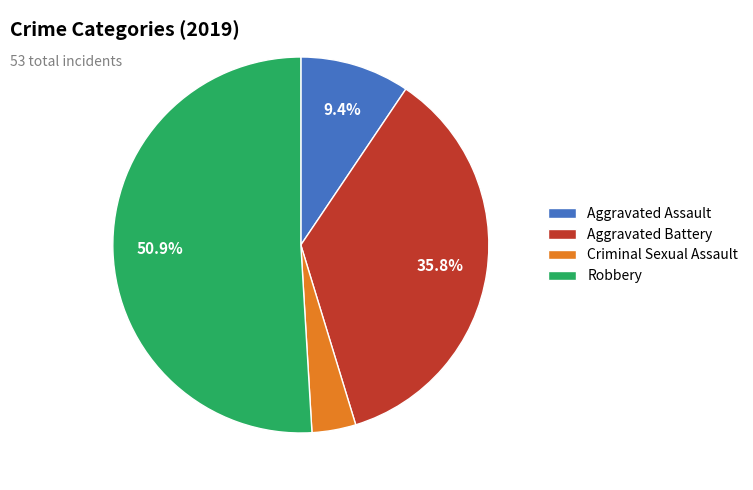

Count the number of slices in the pie.

4